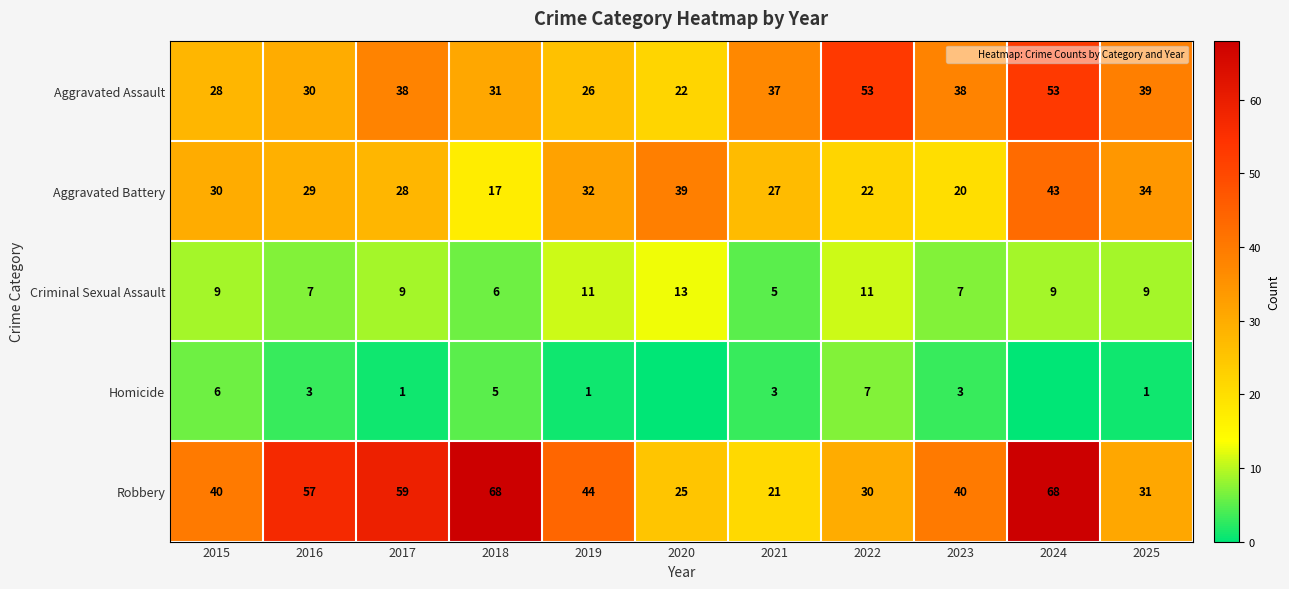

Which category has the lowest value in the Aggravated Assault series?

2020